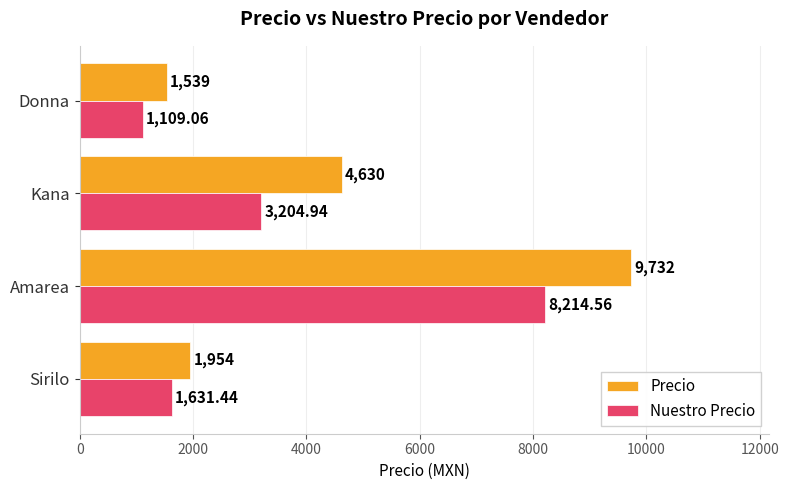

At which category is the sum across all series the highest?

Amarea